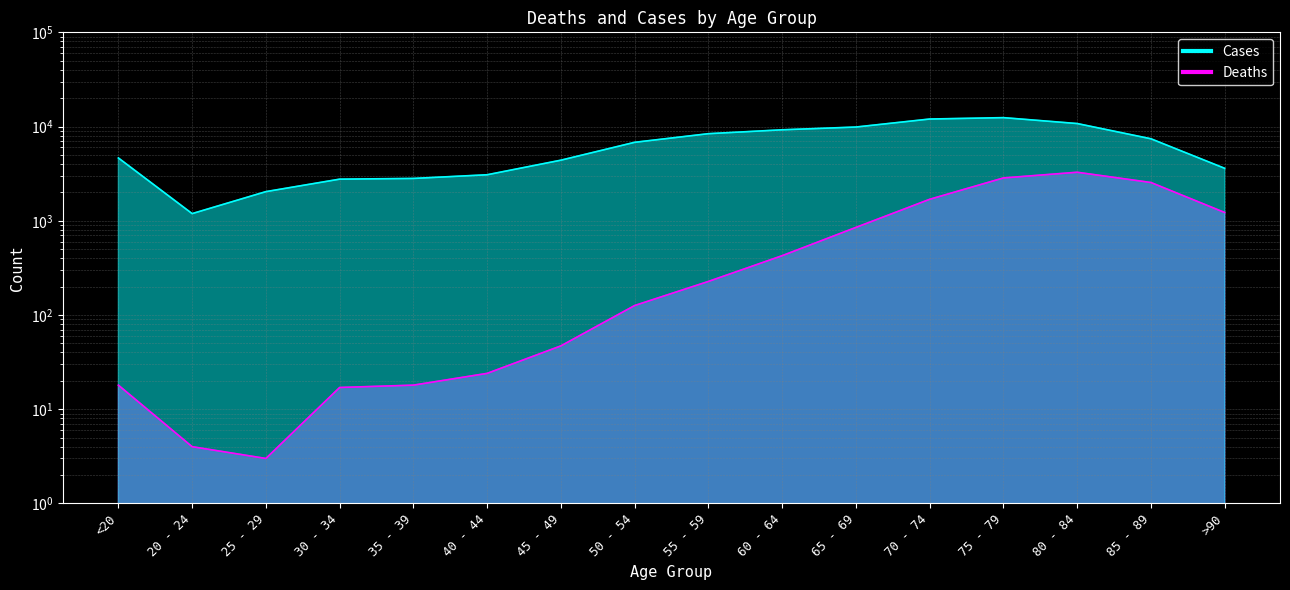

Which category has the highest value in the Cases series?

75 - 79